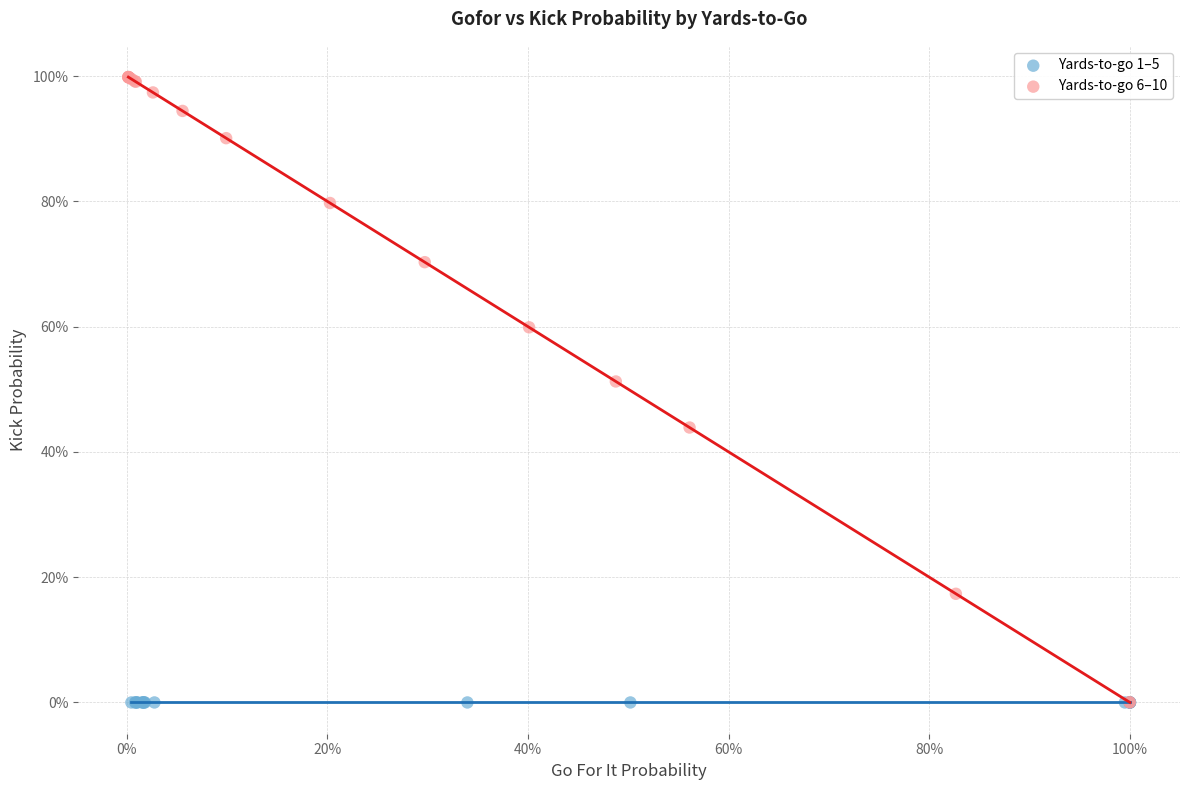

What are all the series names shown in the legend?

Yards-to-go 1–5, Yards-to-go 6–10